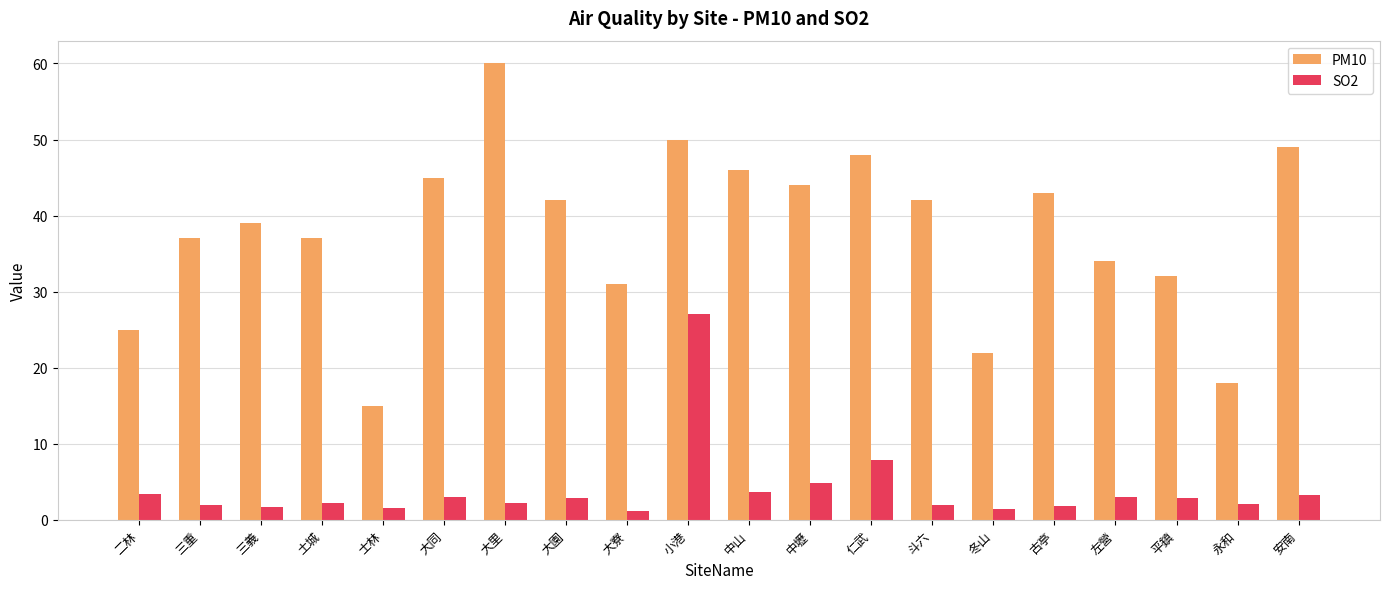

Which series has the widest spread of values?

PM10